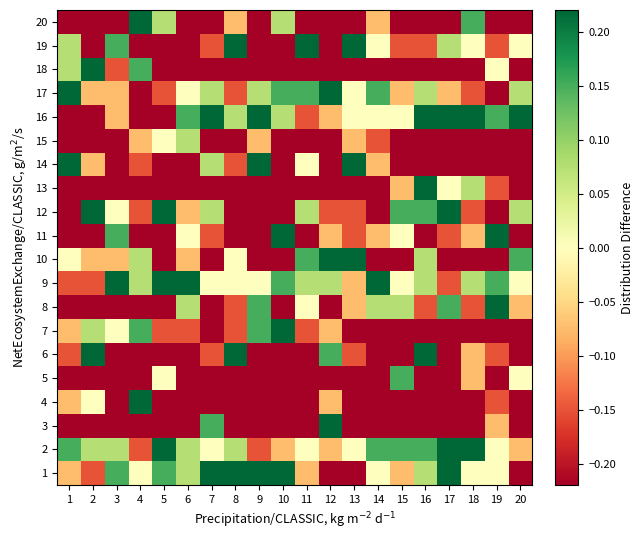

Which has a higher value, 13 or 4?

4